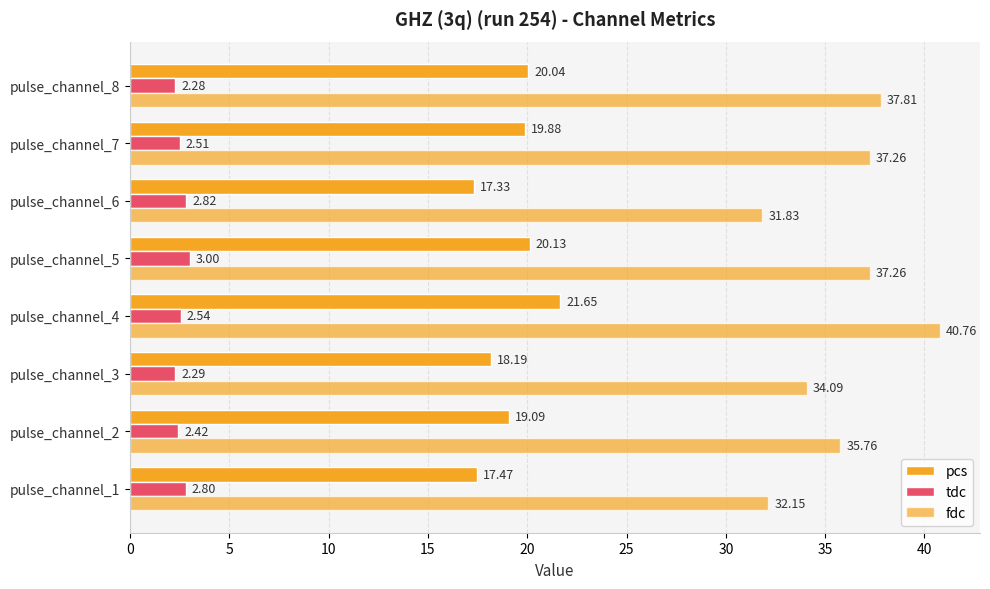

What is the greatest value displayed?

40.8